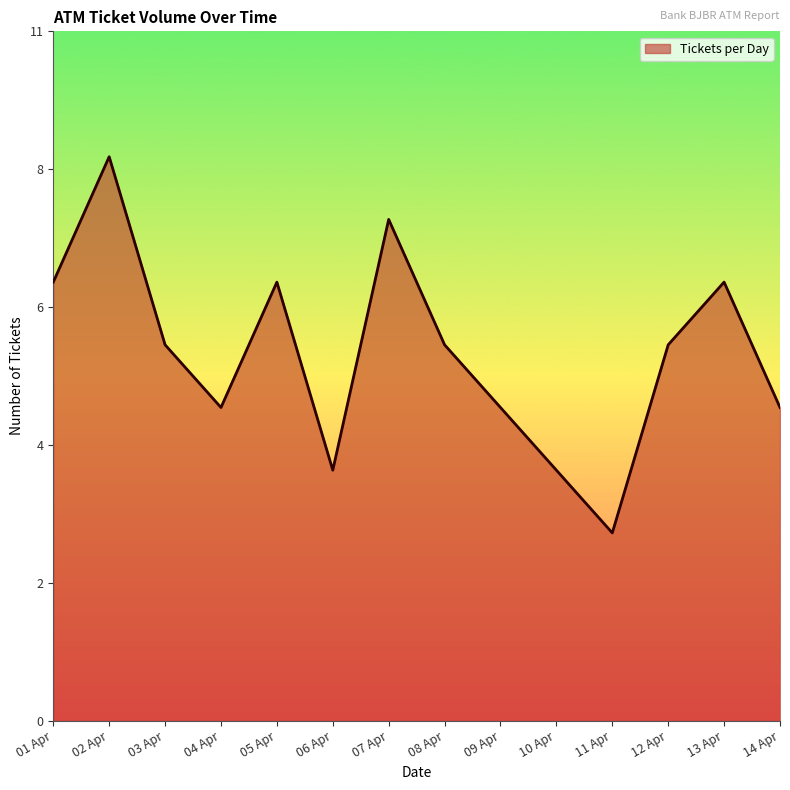

At which label does the data first exceed 6?

01 Apr